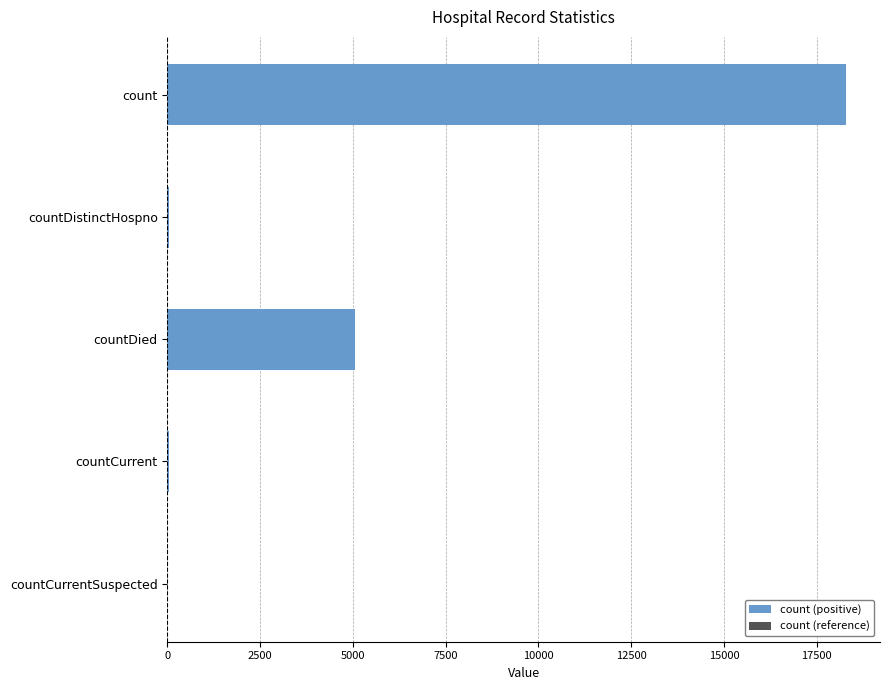

Where is the data nearest to the value 9146?

countDied